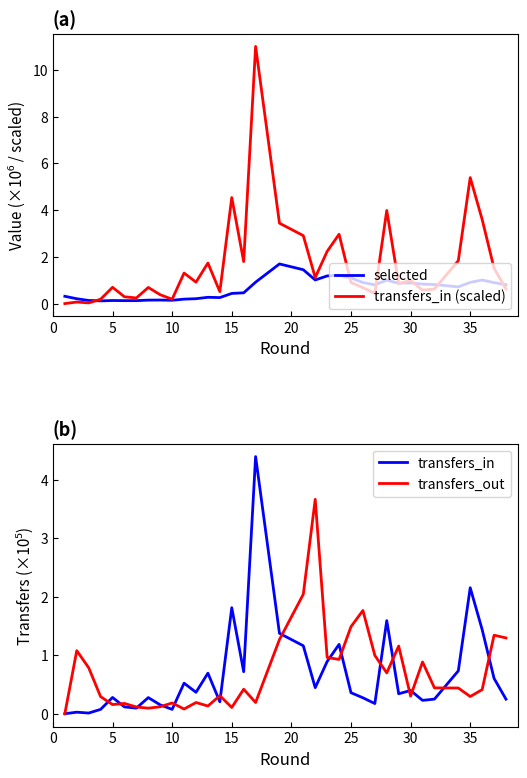

Which series has the largest total across all categories?

transfers_in (scaled)